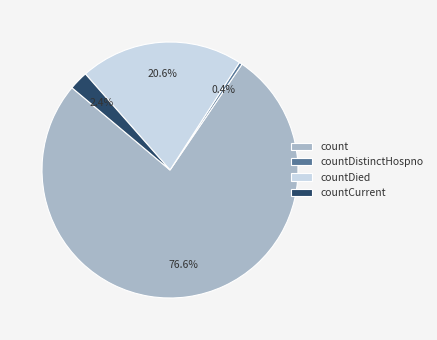

Does countDied represent more than half of the total?

No